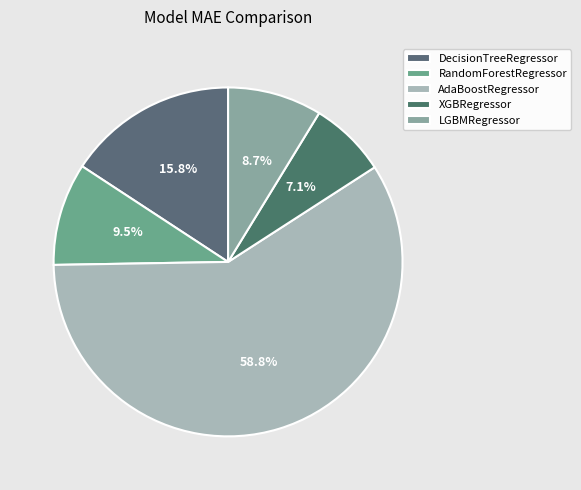

Count the number of slices in the pie.

5